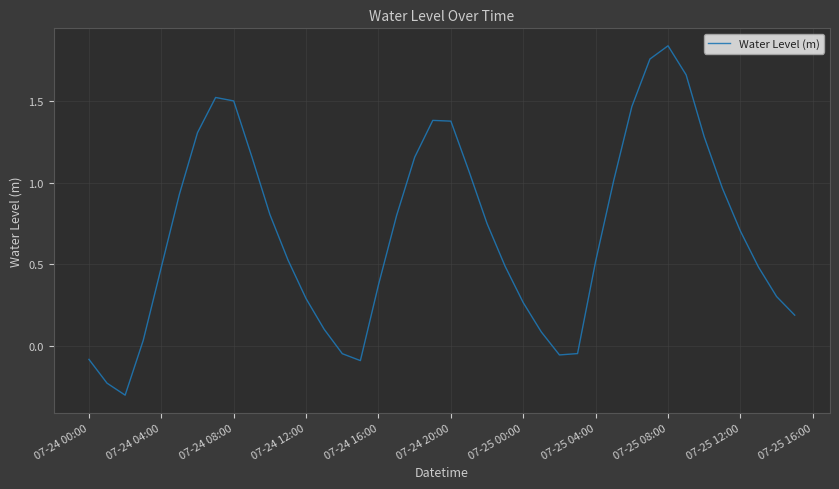

What is the difference between the maximum and minimum values?

2.1